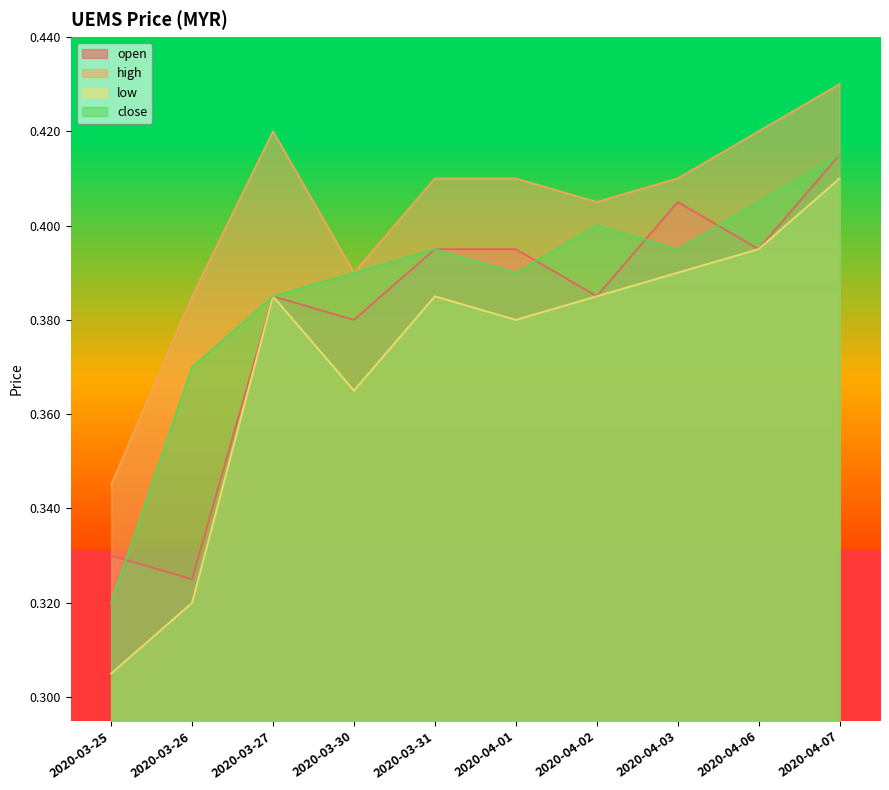

Which series changed the most between 2020-03-27 and 2020-03-31?

open